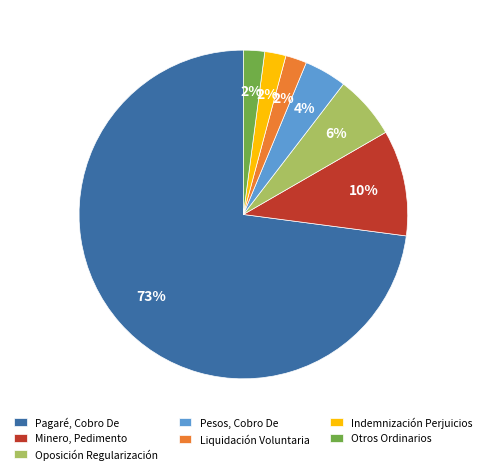

Which category has the biggest portion of the pie?

Pagaré, Cobro De